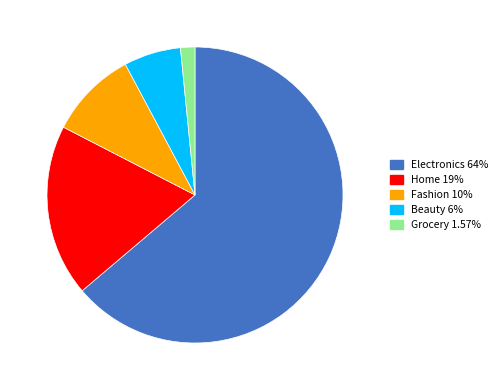

Count the number of slices in the pie.

5